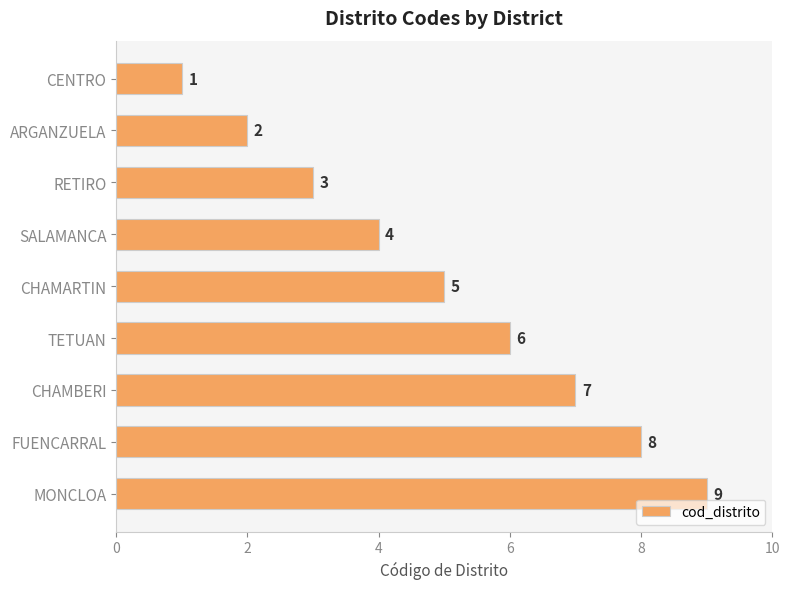

What is the ratio of the value at FUENCARRAL to the value at RETIRO?

2.7